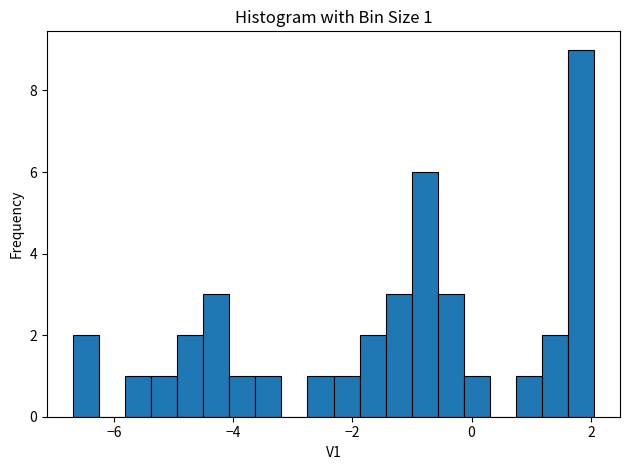

Around what value on the x-axis is the tallest bar? Give the approximate position of its centre, as read against the axis.

1.8